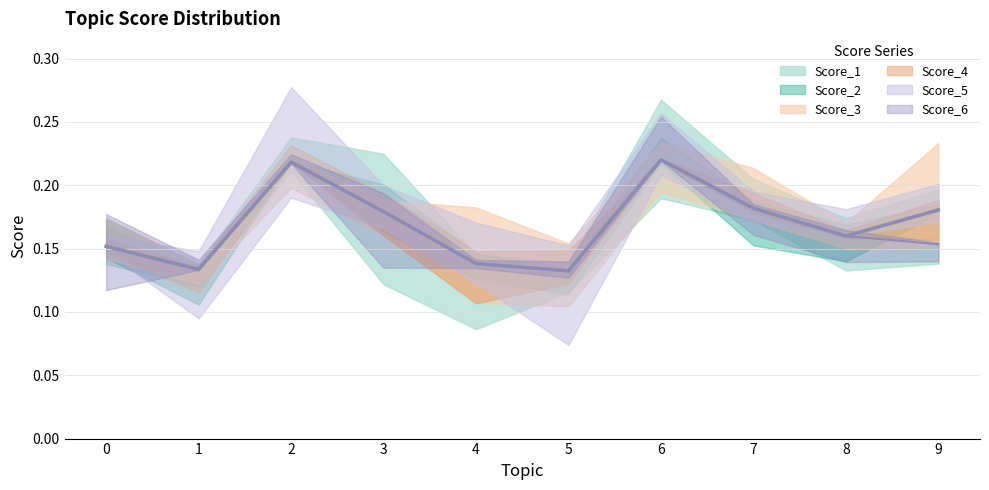

At which label is Score_5 closest to 0?

5